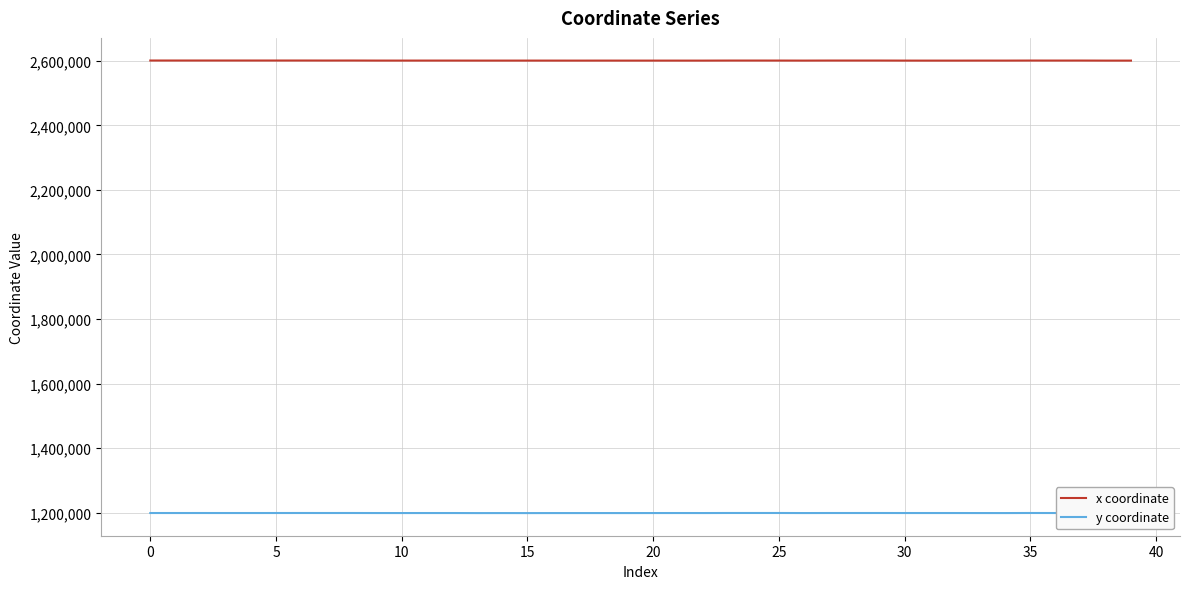

List the series in order of their peak value, highest first.

x coordinate, y coordinate